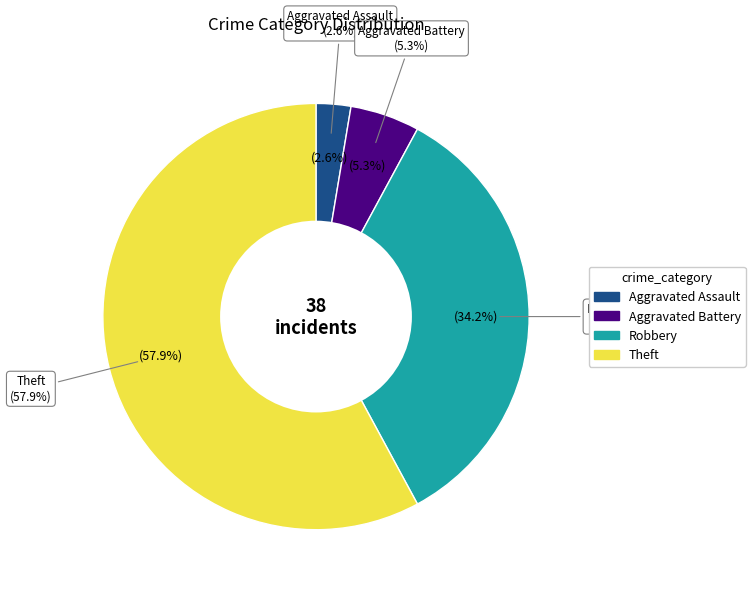

Rank the categories by value from highest to lowest.

Theft, Robbery, Aggravated Battery, Aggravated Assault